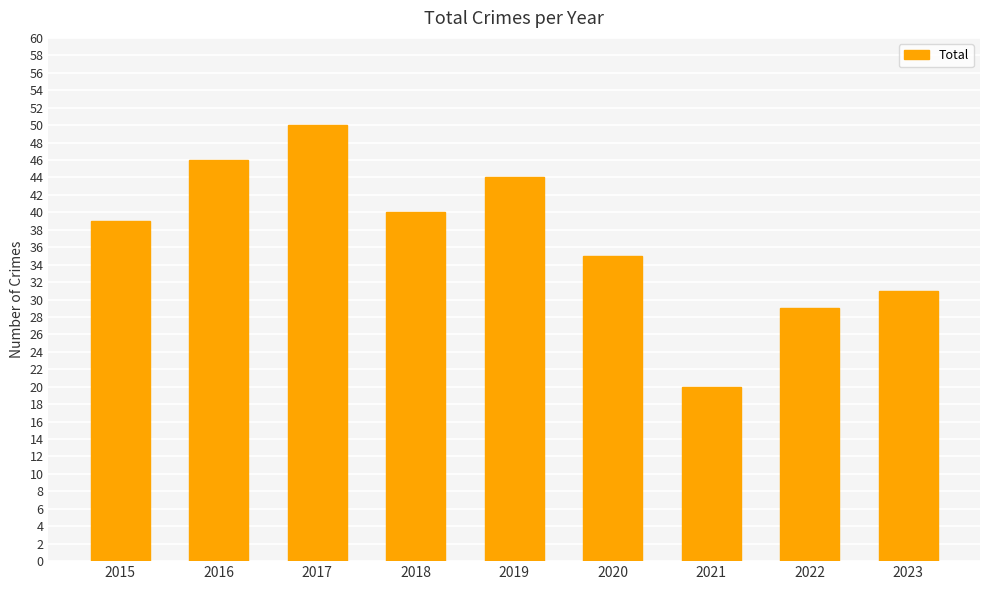

Count the number of data series in this chart.

1